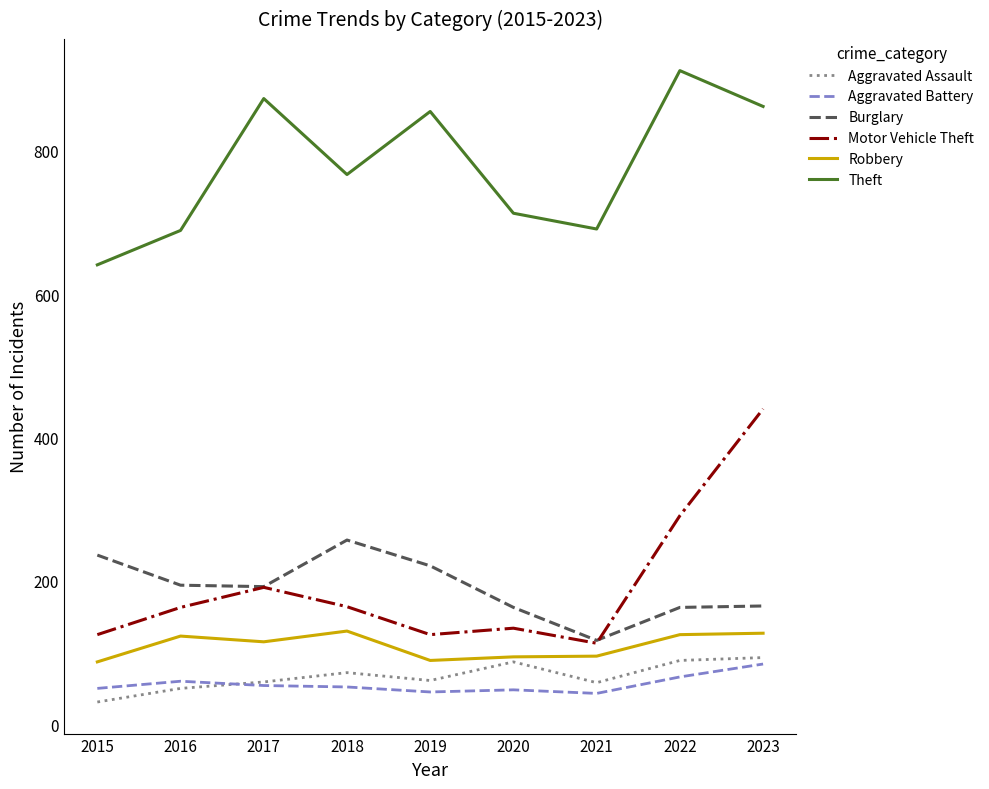

At which category is the sum across all series the highest?

2023